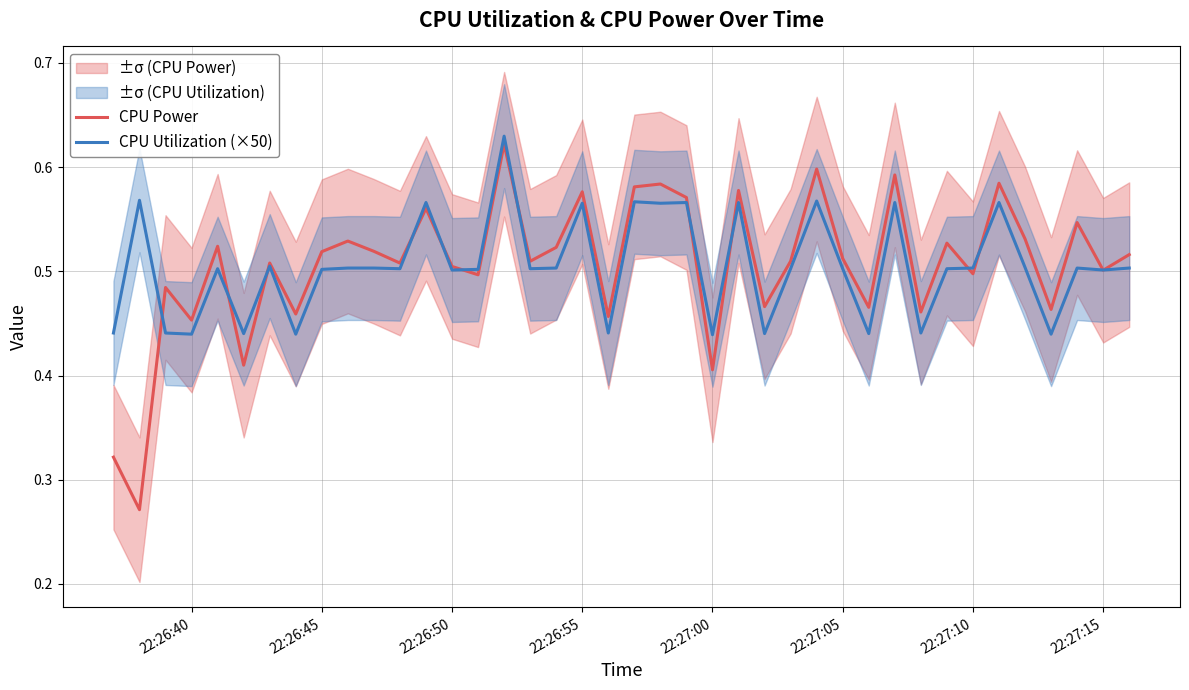

True or false: CPU Utilization (×50) and CPU Power intersect in this chart.

True